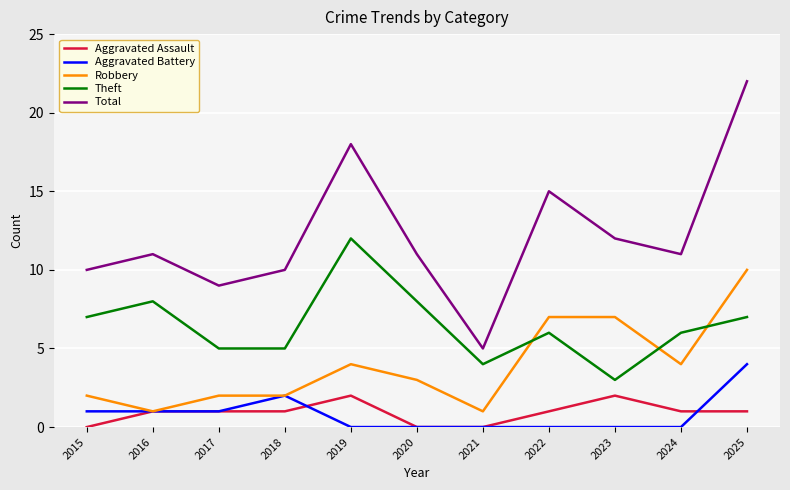

Which series has the largest total across all categories?

Total